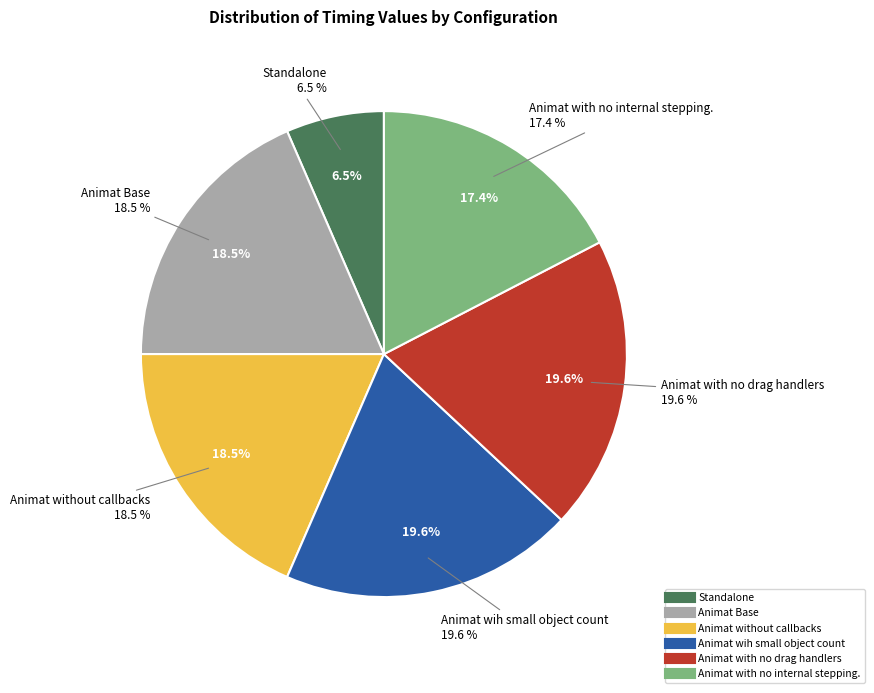

Is it true that Animat without callbacks is 6% of the pie?

False